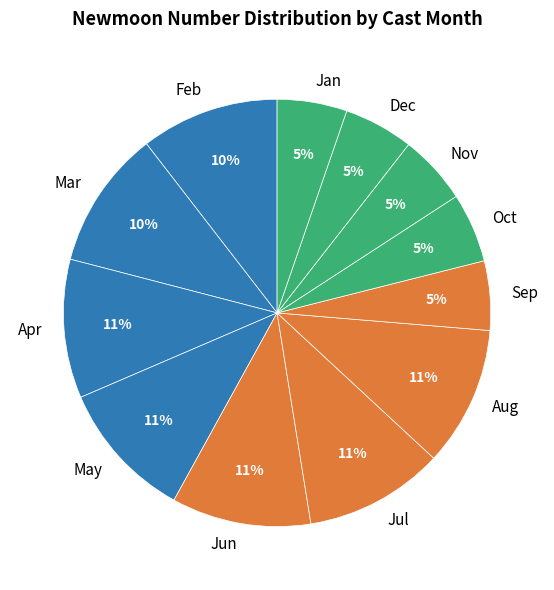

Between Dec and Jun, which is larger?

Jun